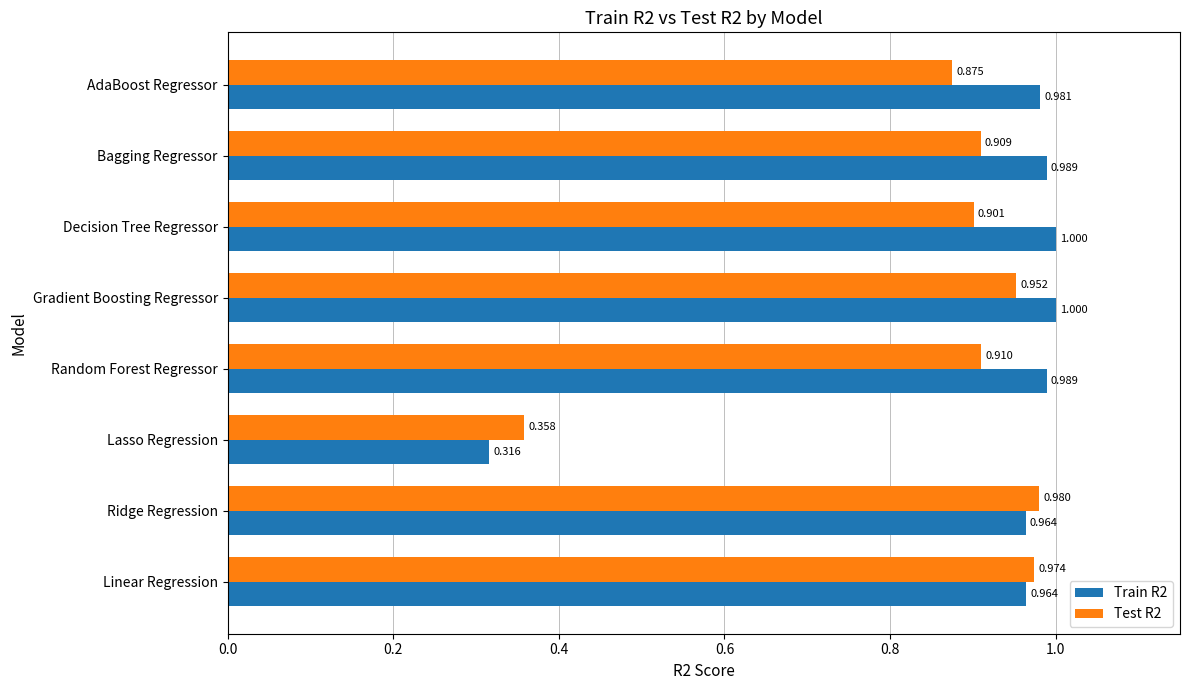

Which label corresponds to the smallest value in the chart?

Lasso Regression